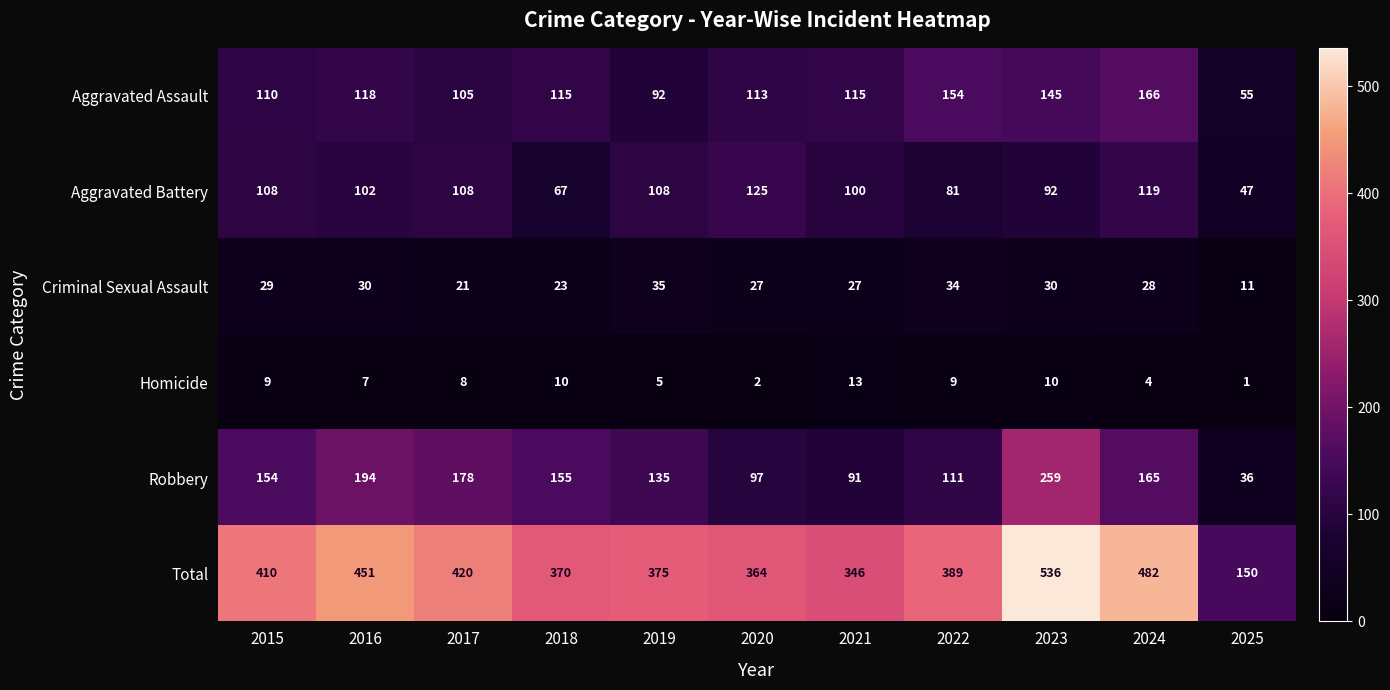

How many data points does each series have?

11